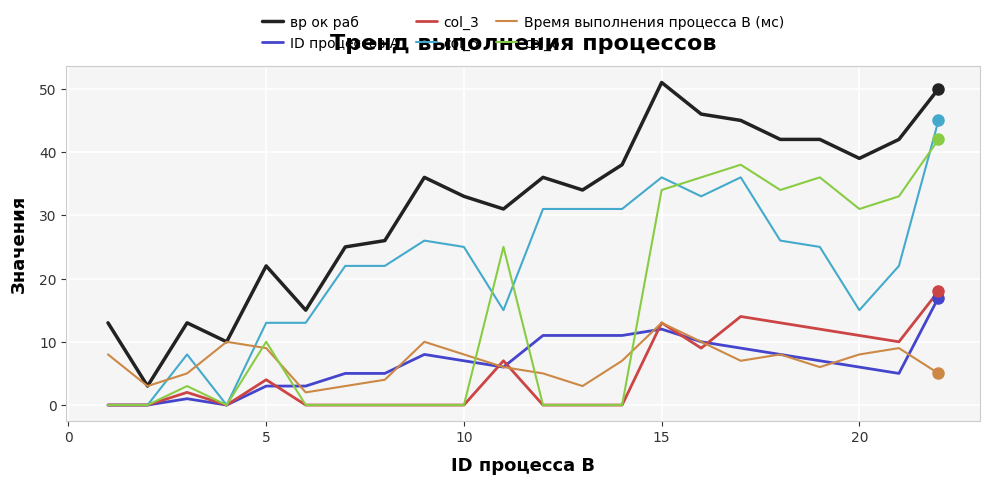

Which series has the largest total across all categories?

вр ок раб